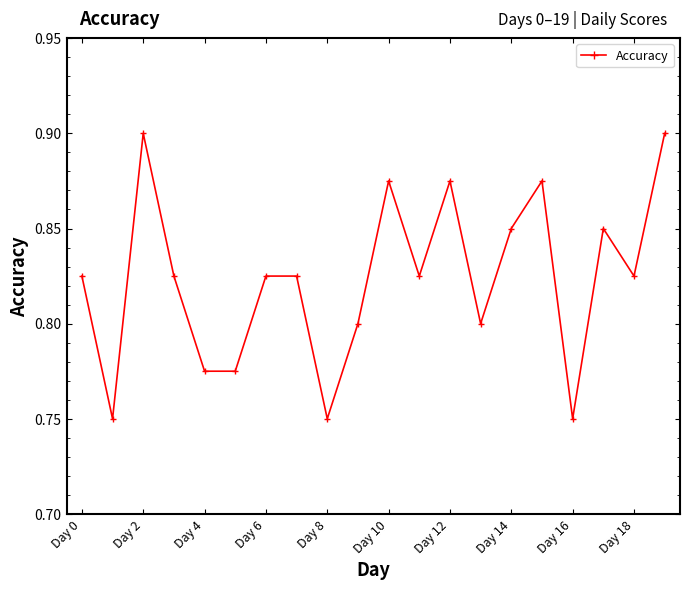

What is the sum of all values?

16.5